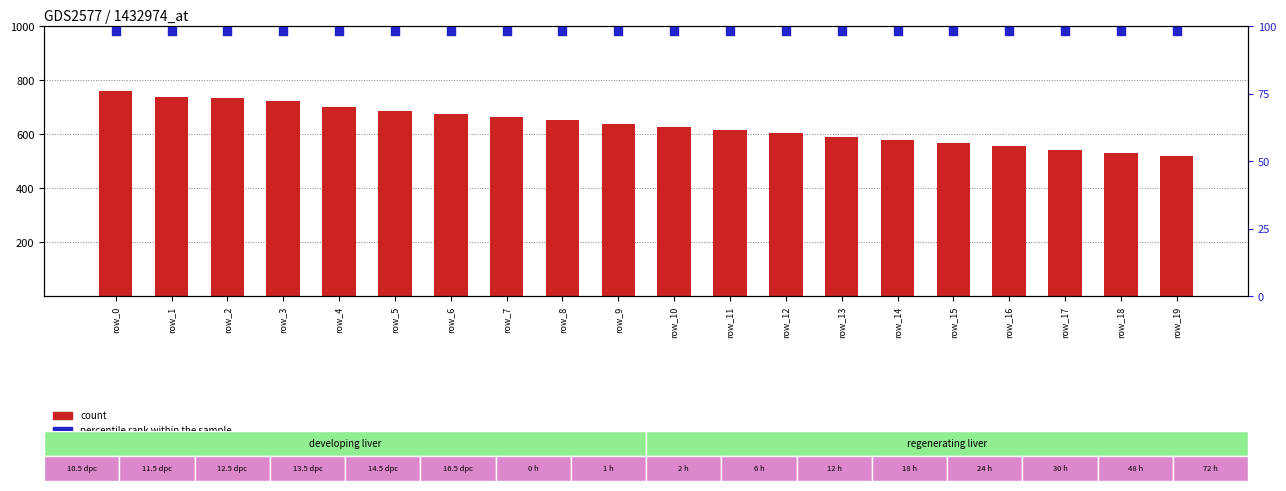

Which series has the largest total across all categories?

count